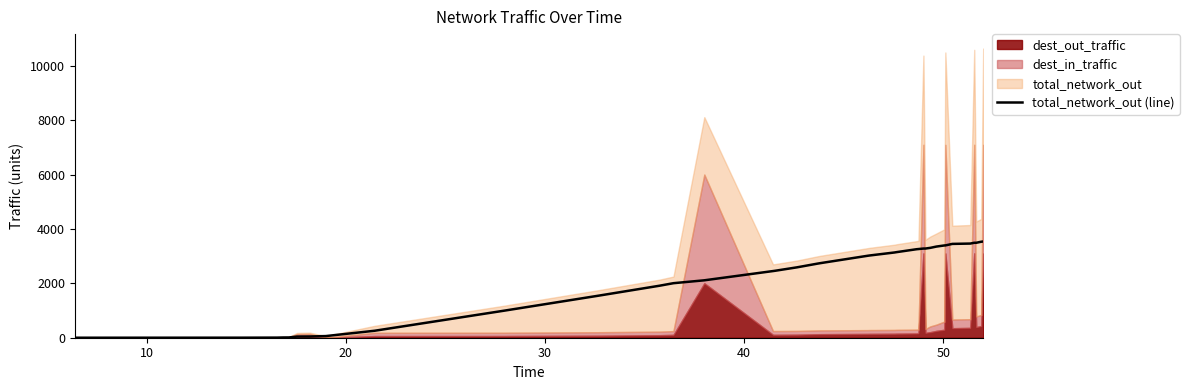

Reading left to right, transcribe all the data shown in this chart.

0.0	1.6	4.3	9.1	10.6	41.7	43.6	45.3	60.8	256.6	1001.2	1024.6	1042.0	1543.2	1914.3	2007.4	2113.9	2454.3	2464.5	2591.0	2730.1	2748.4	3017.2	3027.6	3138.4	3150.6	3257.6	3264.6	3283.2	3283.3	3309.3	3355.9	3396.9	3398.3	3454.2	3466.2	3495.5	3495.5	3533.8	3541.9